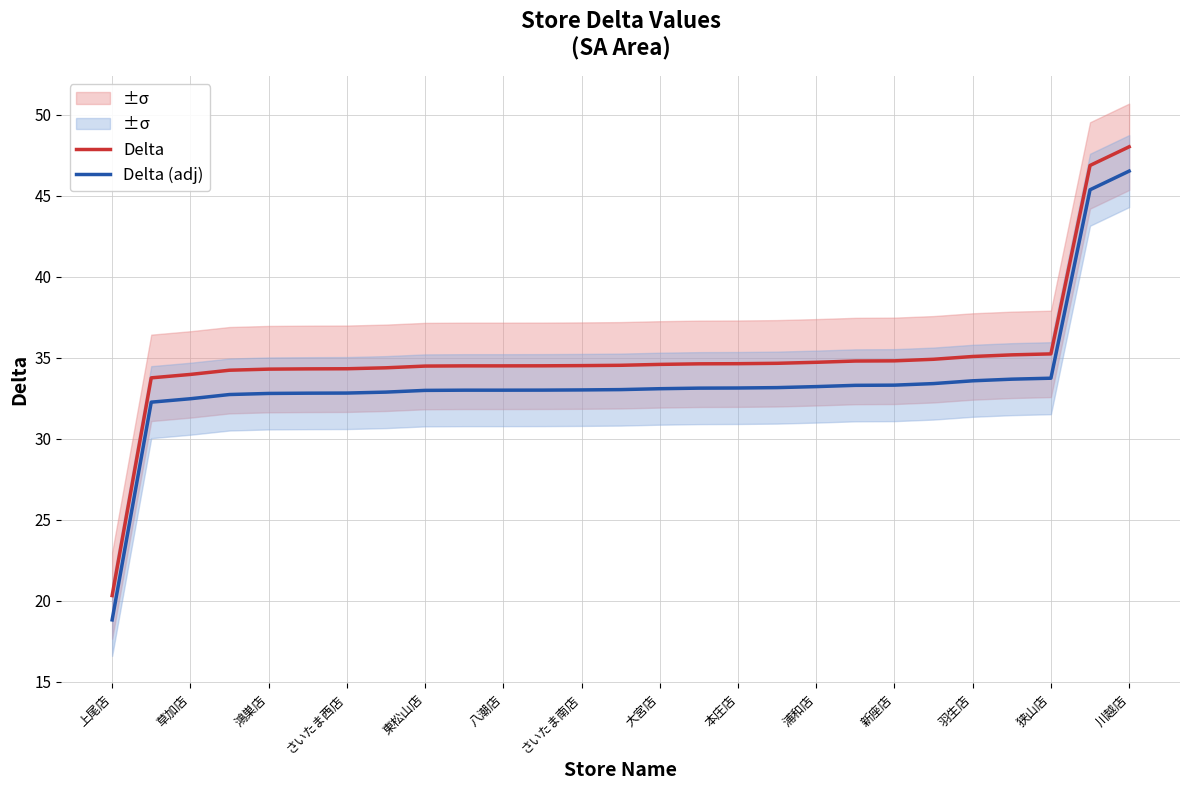

True or false: Delta (adj) and Delta cross at least once.

False